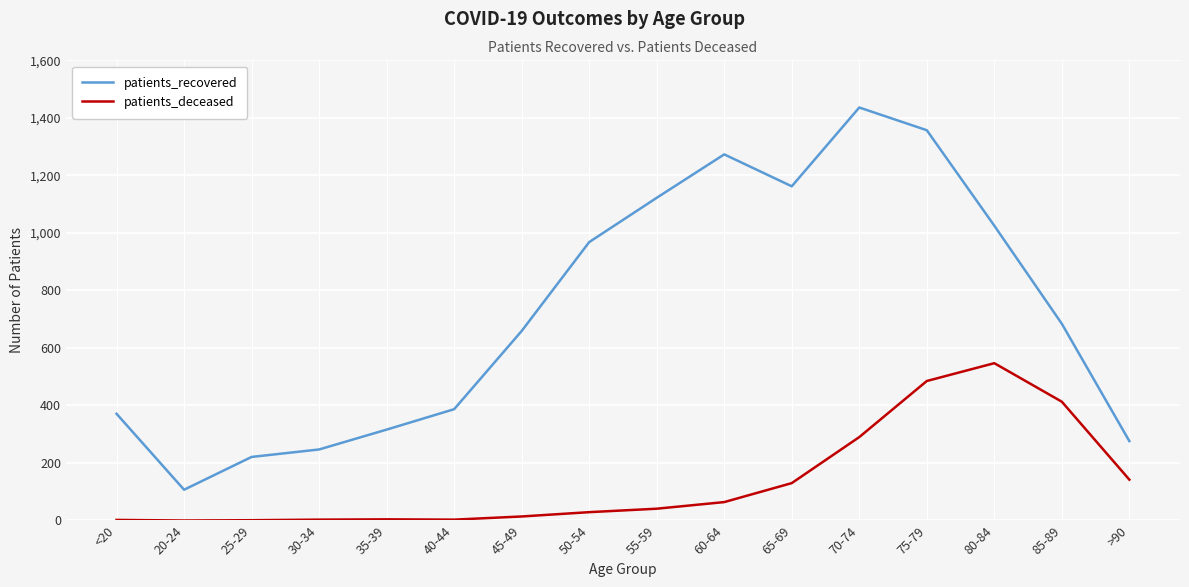

Where is the first local maximum for patients_recovered?

60-64